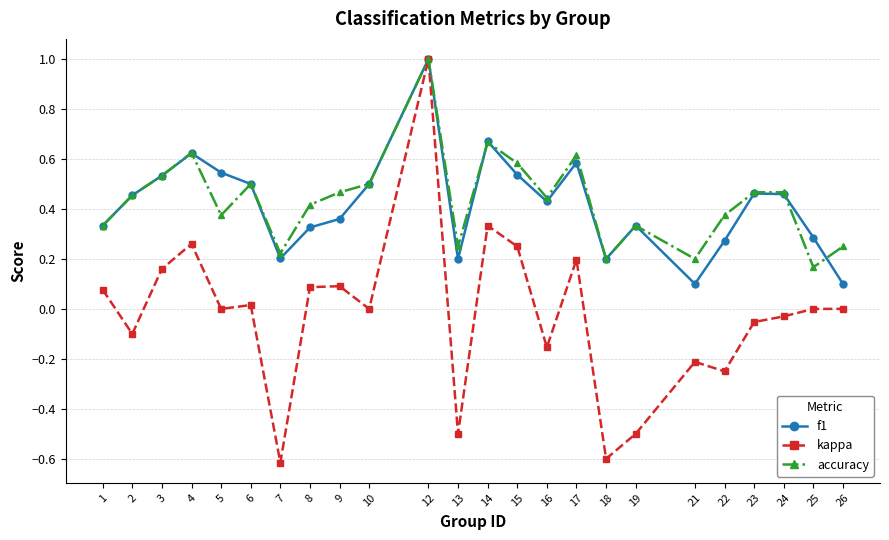

What is the sum of all accuracy values?

10.4